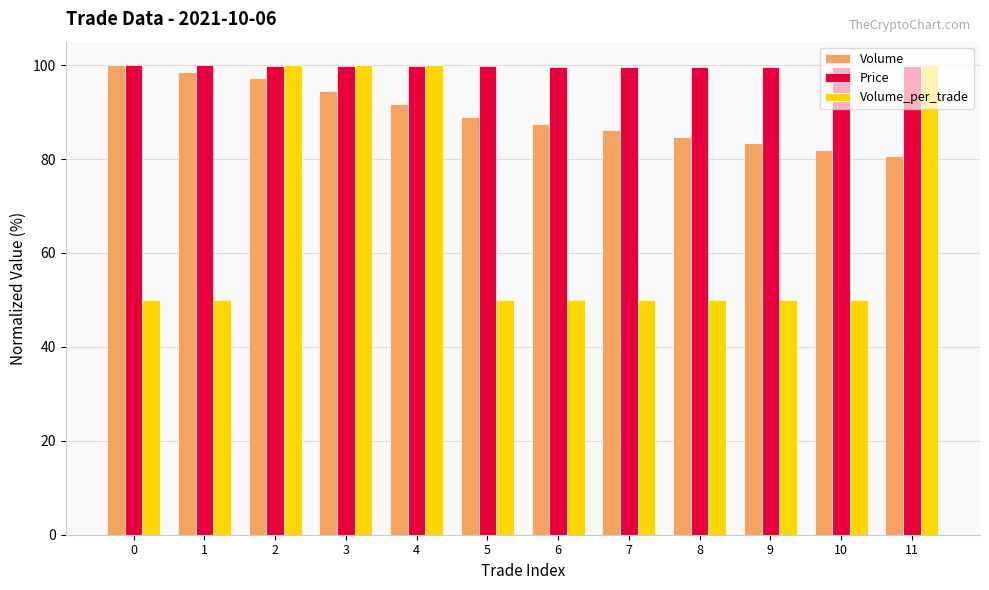

What value does the Volume_per_trade series have at 7?

50.0